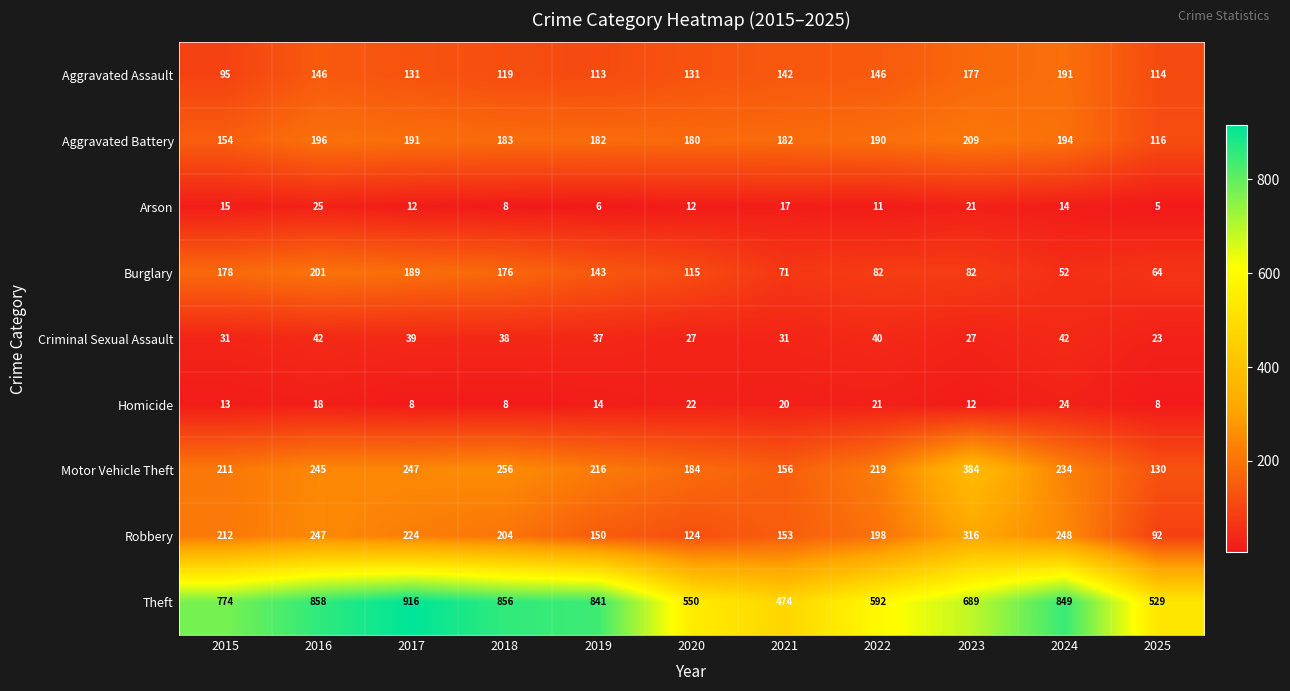

What value does the Aggravated Assault series have at 2018, to the nearest 10?

120